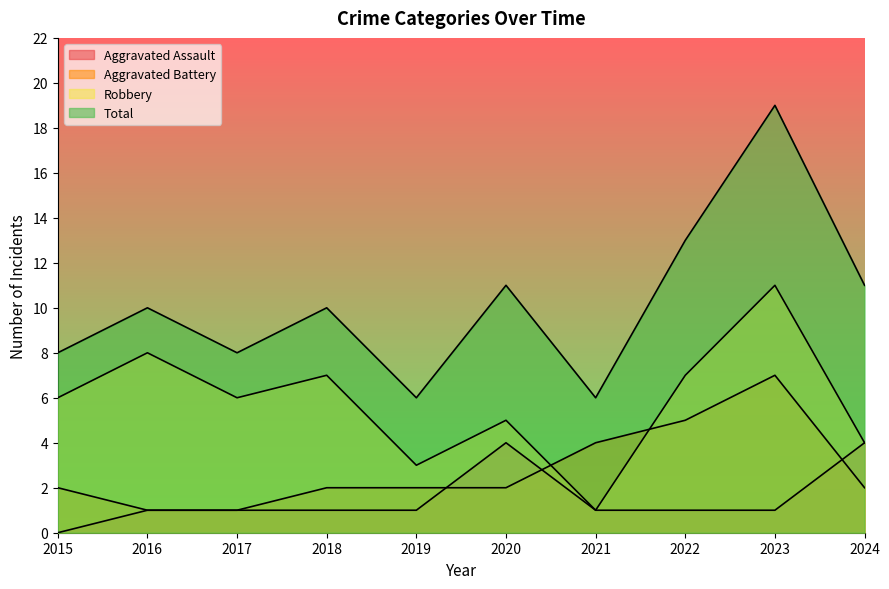

What are all the series names shown in the legend?

Aggravated Assault, Aggravated Battery, Robbery, Total